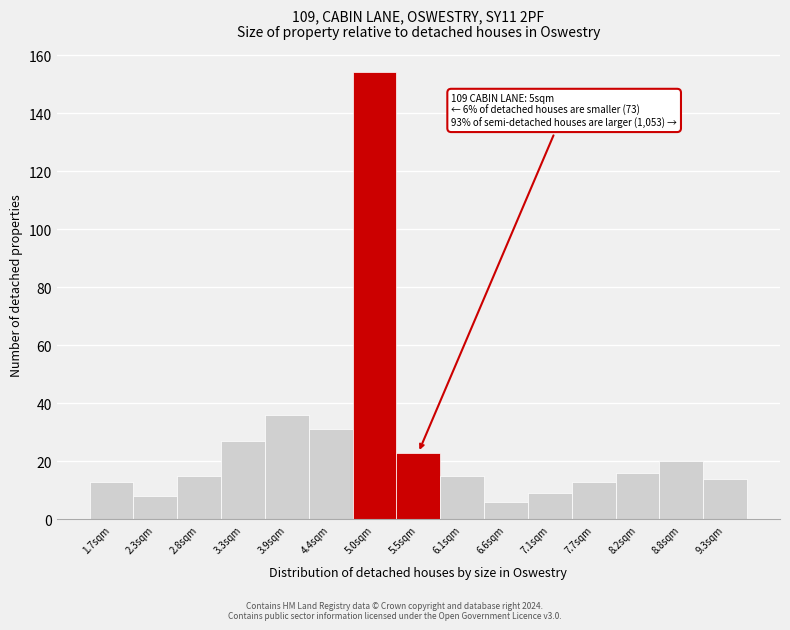

Reading right to left, transcribe all the data shown in this chart.

14	20	16	13	9	6	15	23	154	31	36	27	15	8	13